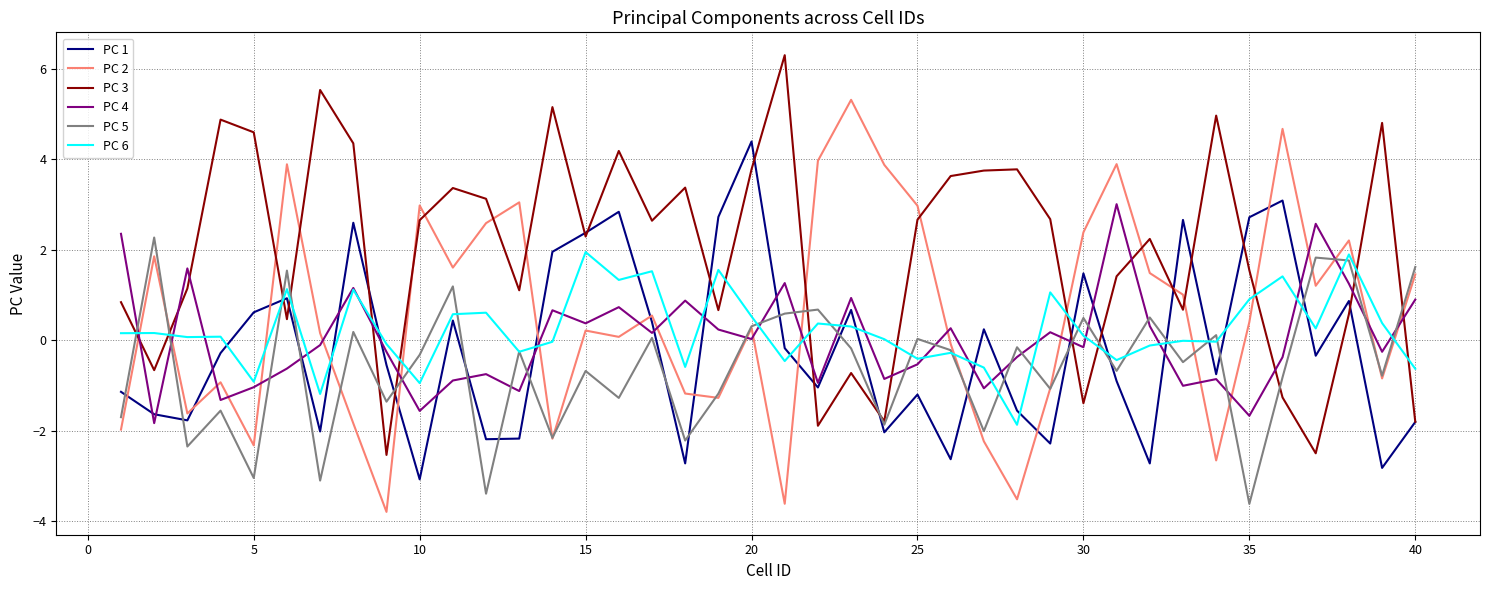

What is the minimum value shown in the chart?

-3.8